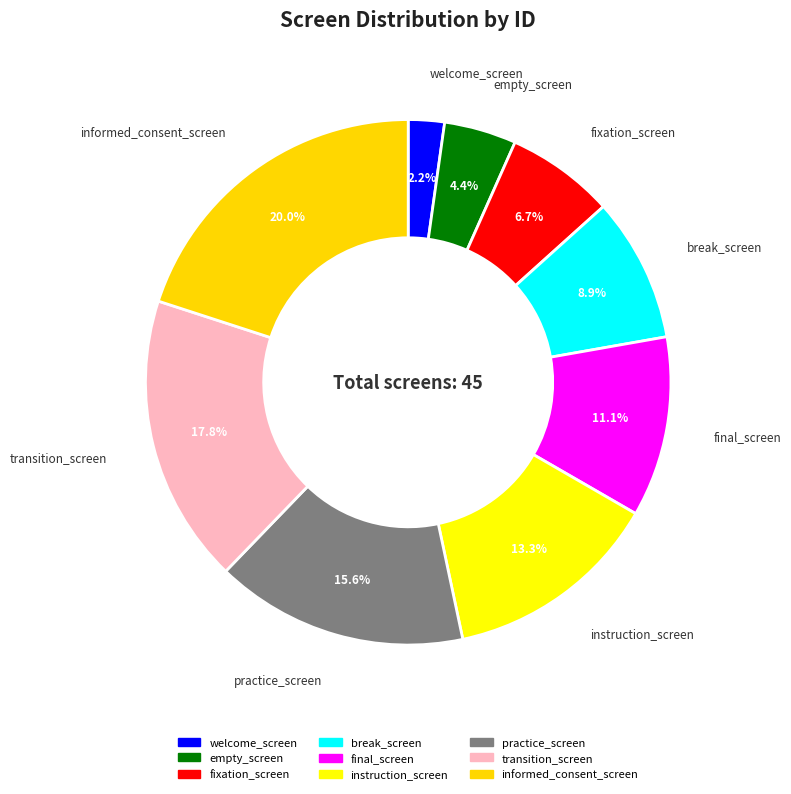

To the nearest percent, what portion does break_screen represent?

9%